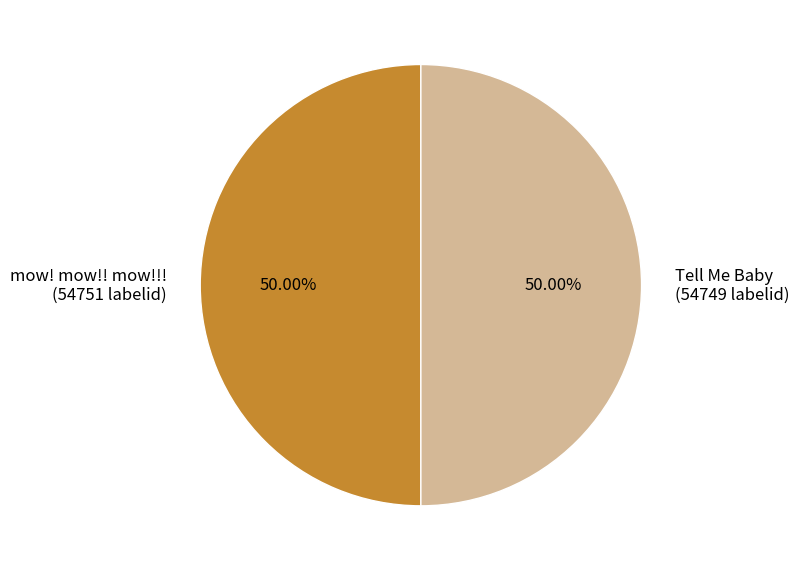

What percentage is NOT represented by Tell Me Baby?

50.0%